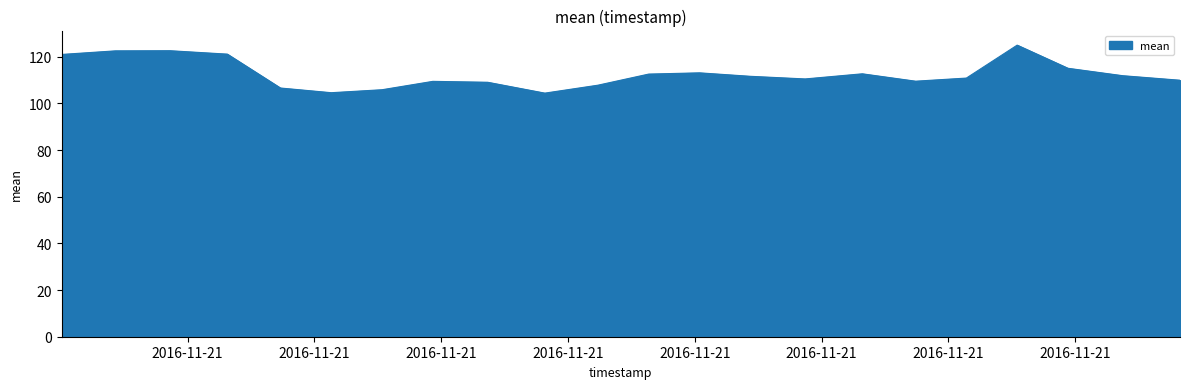

What is the difference between the maximum and minimum values?

20.6